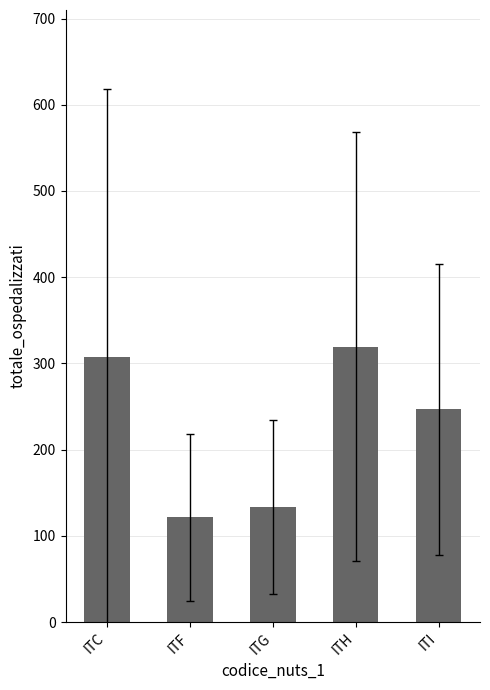

Reading left to right, extract all data points from this chart.

307.4	121.7	133.5	319.4	247.0